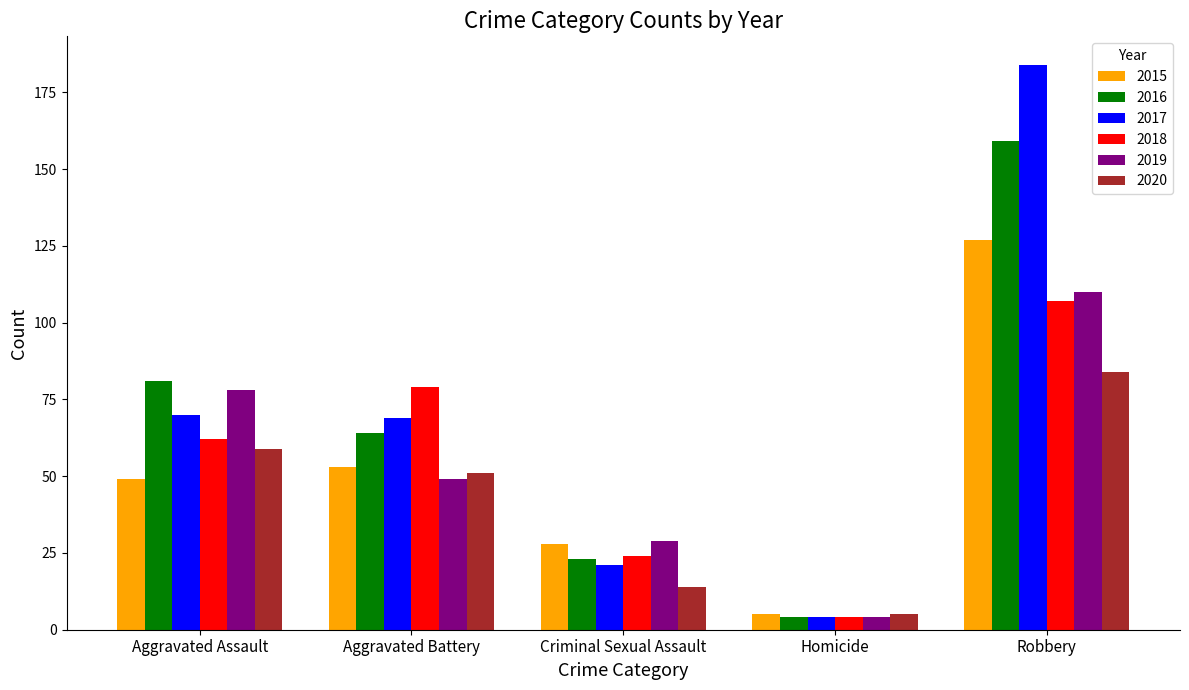

The 2017 series shows 69 at Aggravated Battery. True or false?

True